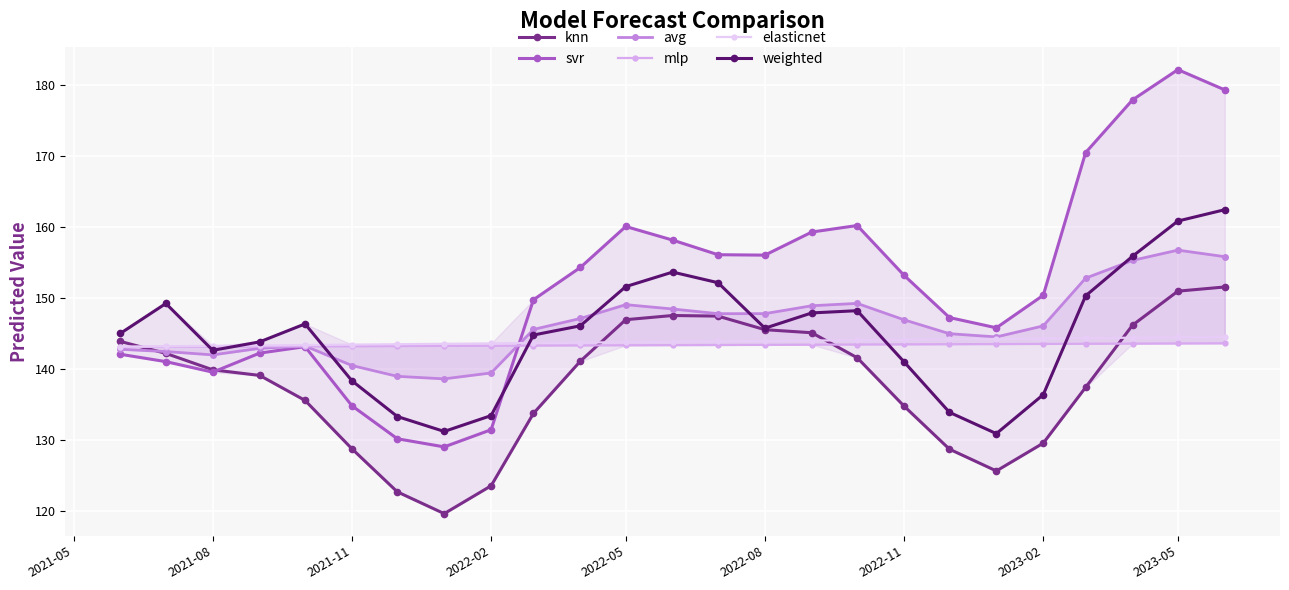

List the series in order of their peak value, highest first.

svr, weighted, avg, knn, elasticnet, mlp